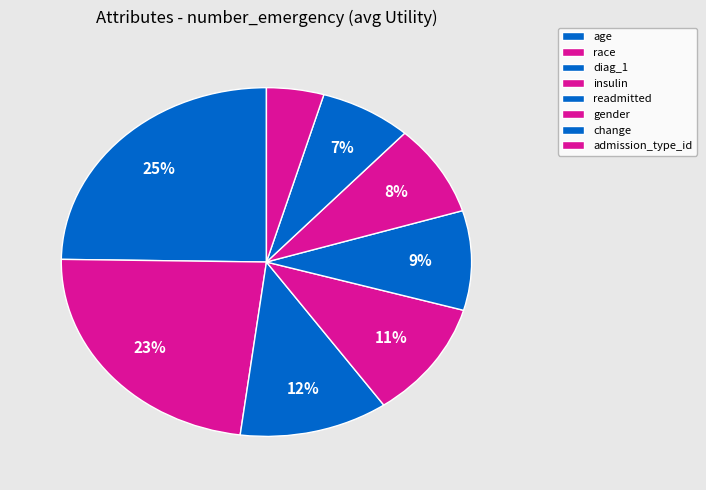

Which category has the smallest portion of the pie?

admission_type_id